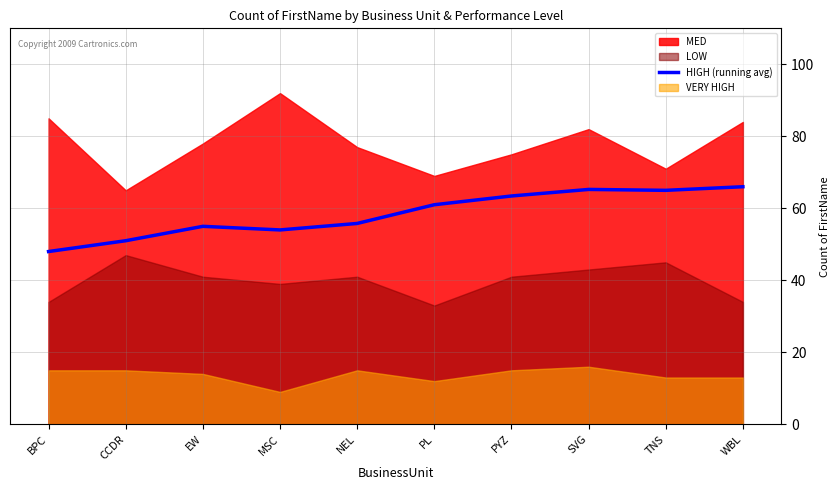

True or false: there are more than 0 points higher than both neighbors.

True